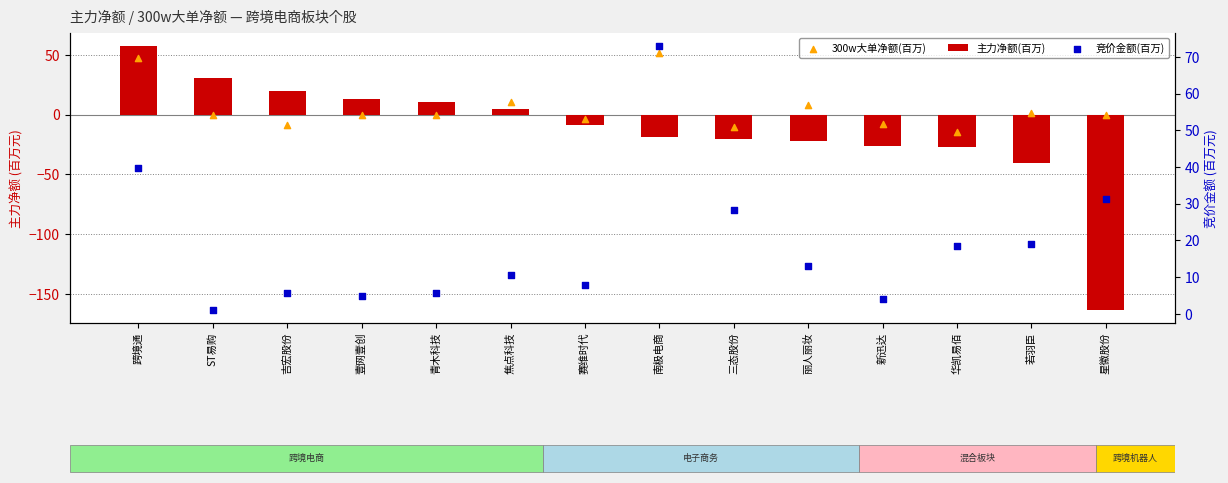

Which series reaches the maximum Y coordinate?

竞价金额(百万)